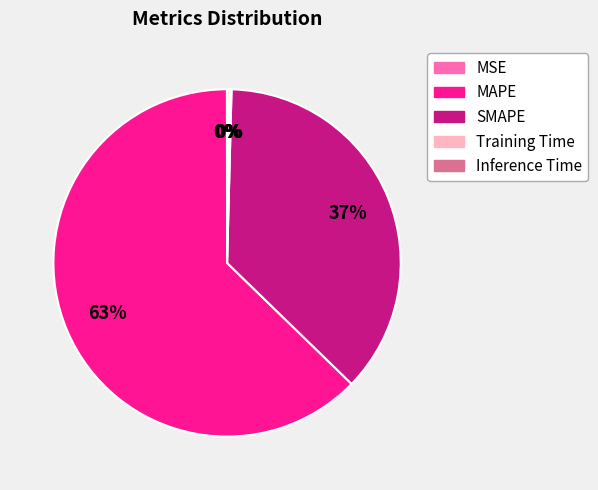

To the nearest percent, what is the difference between the largest and smallest slice percentages?

63%